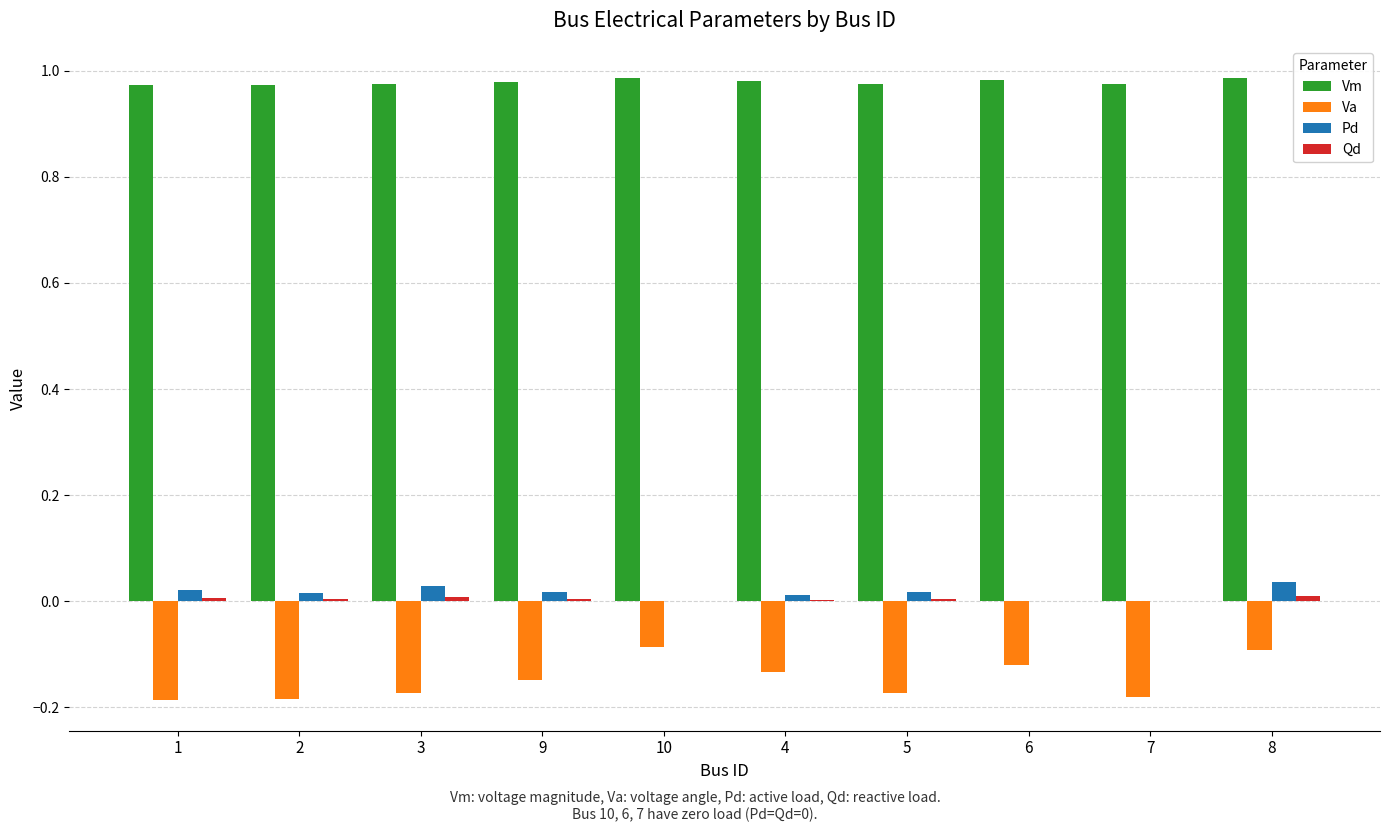

The Pd series shows 0.0 at 8. True or false?

True